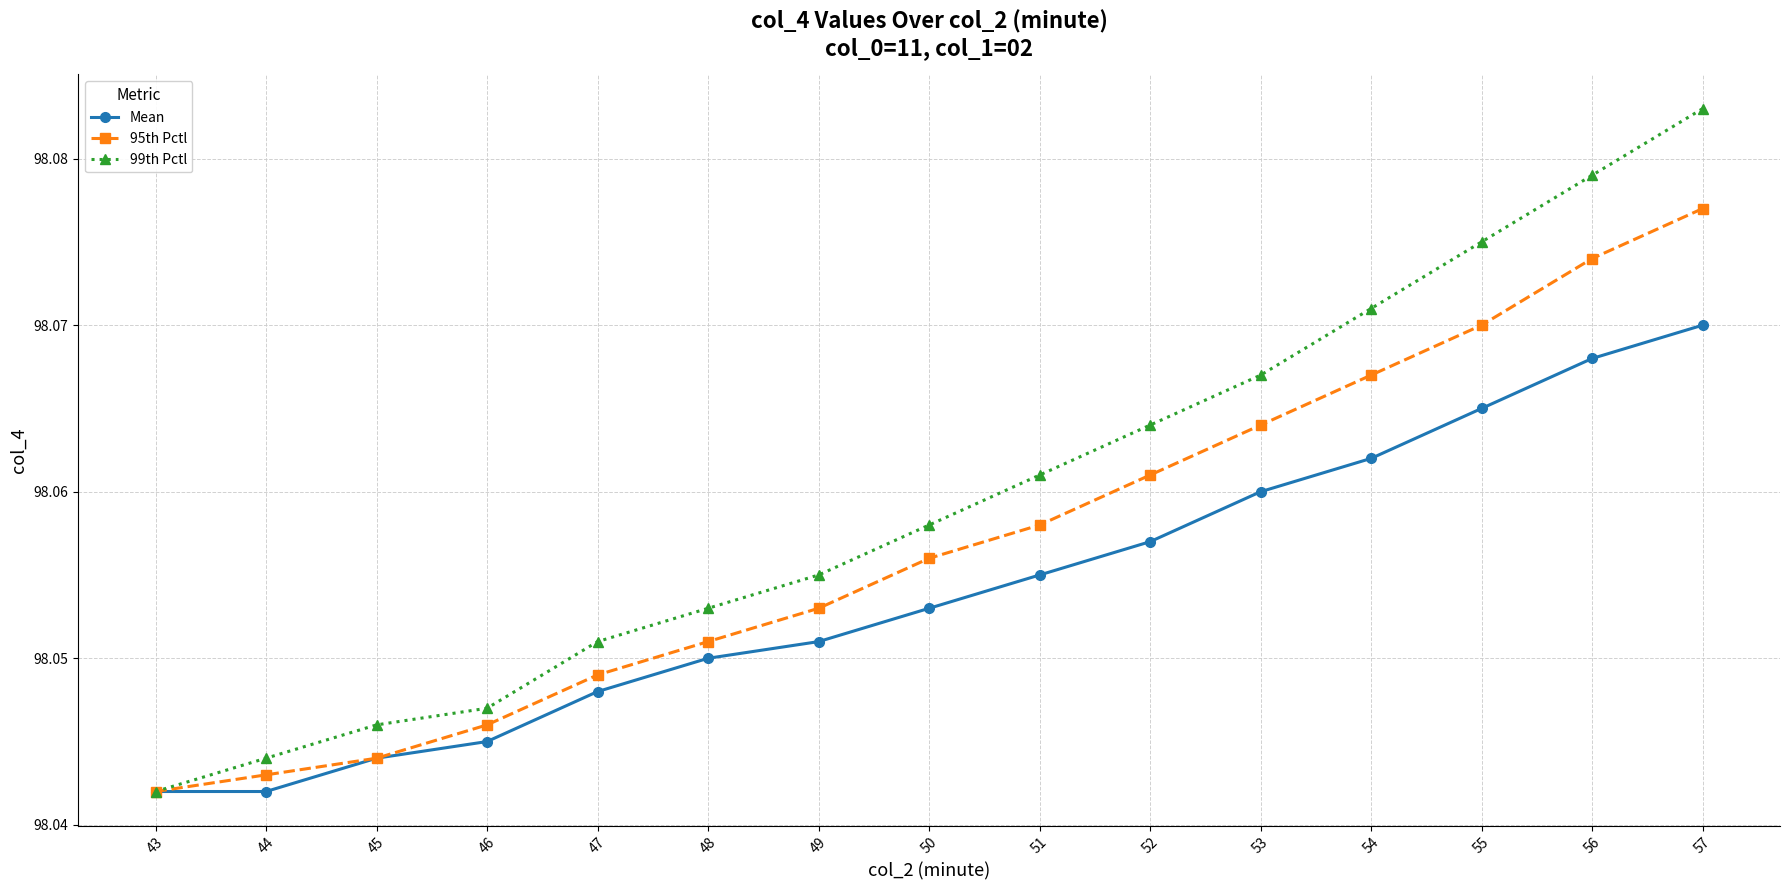

Is it true that 95th Pctl equals 40.3 at 44?

False